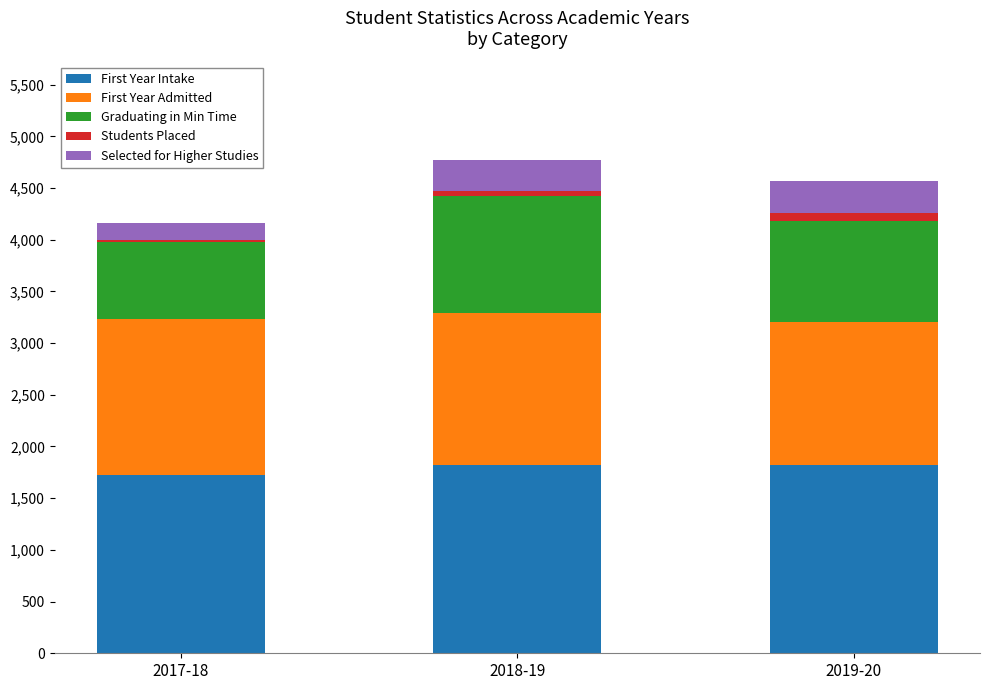

What is the maximum value for First Year Intake?

1820